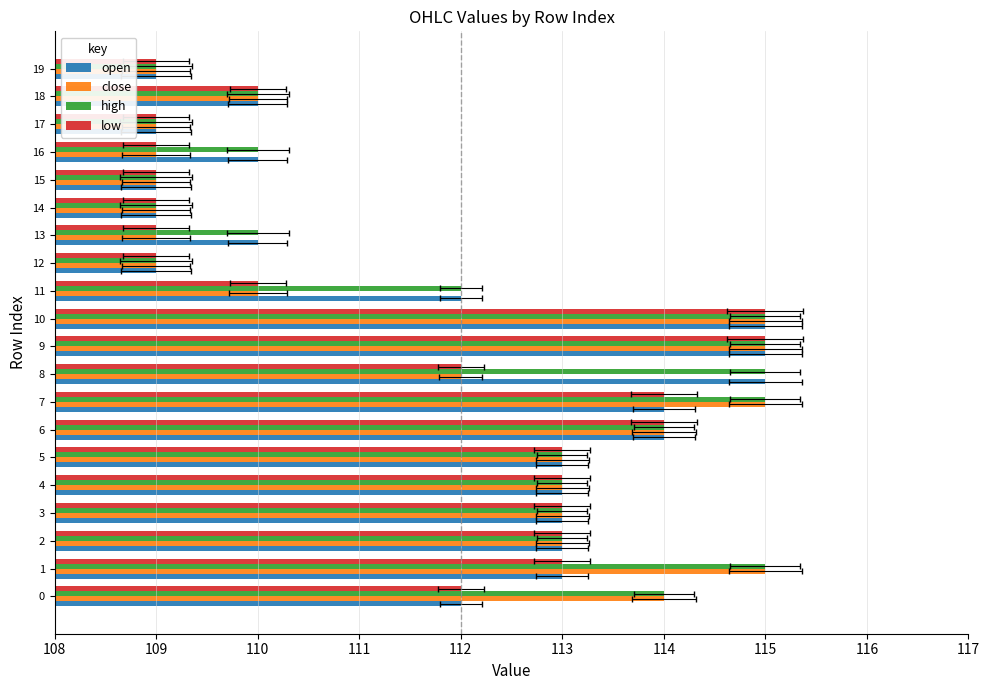

Which series has the largest range (max minus min)?

open